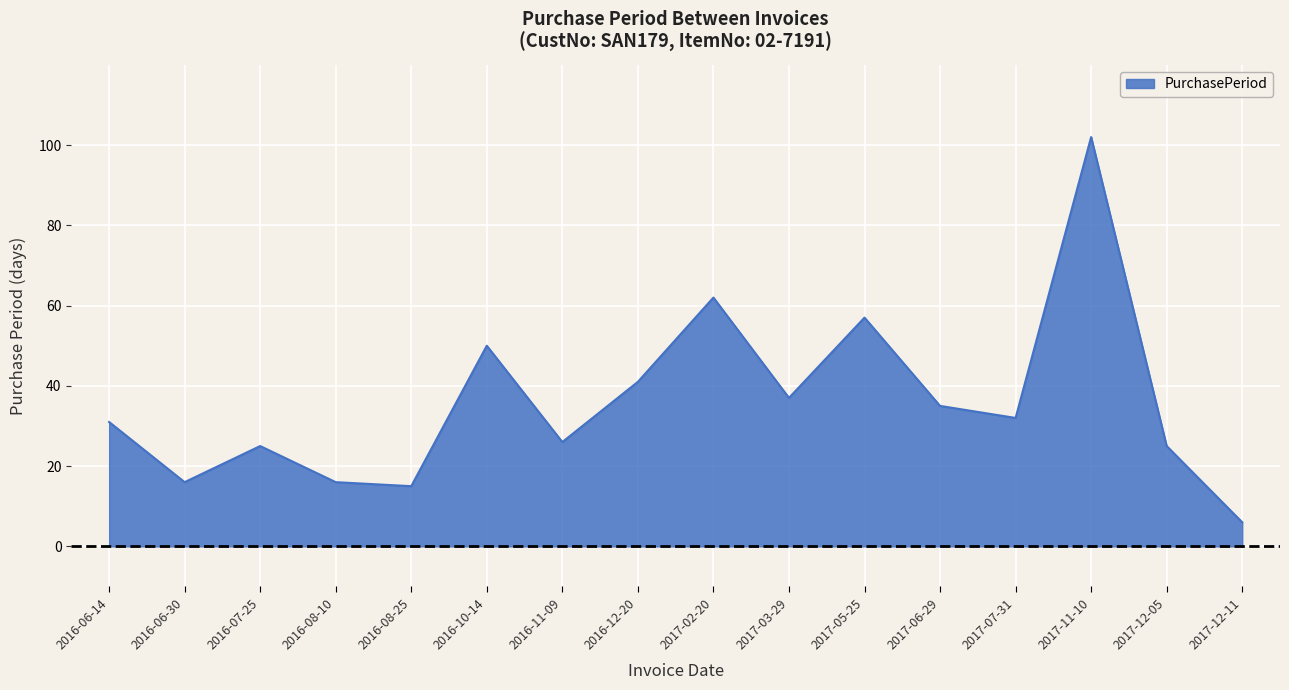

What position from the right is 2016-06-14?

16